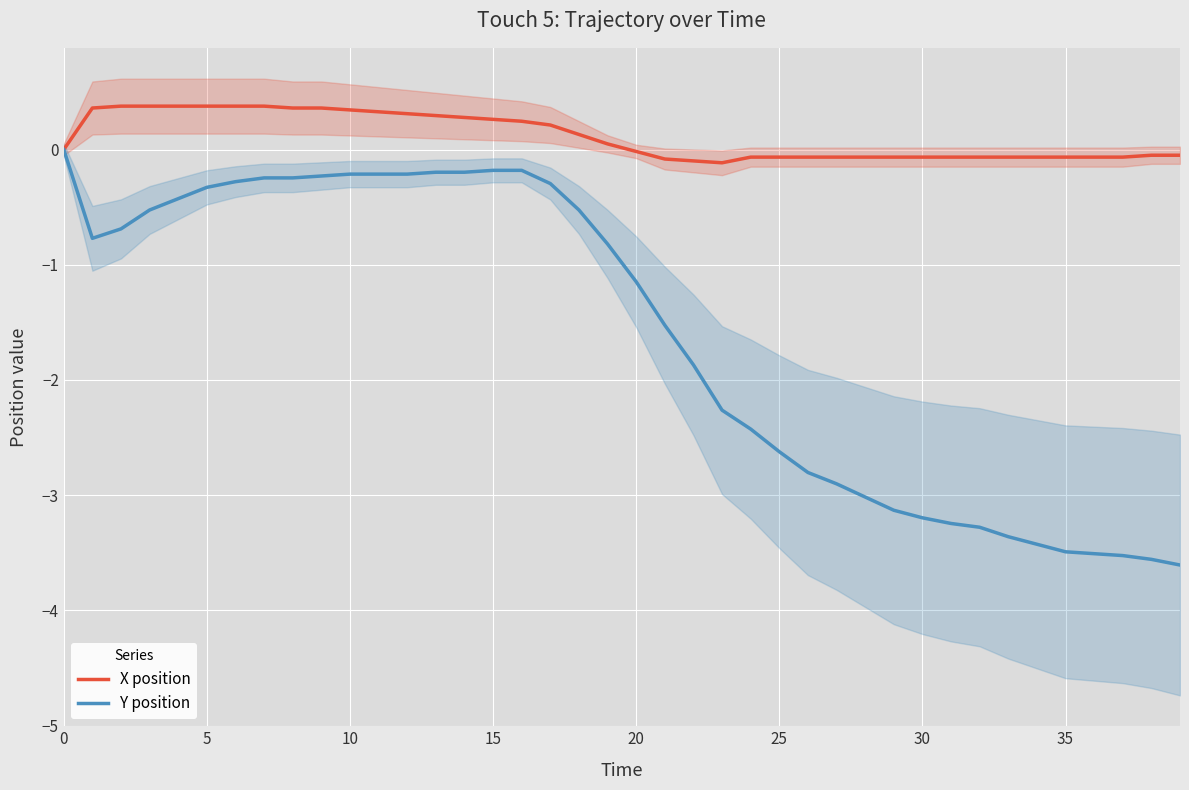

How many negative values does the Y position series have?

39